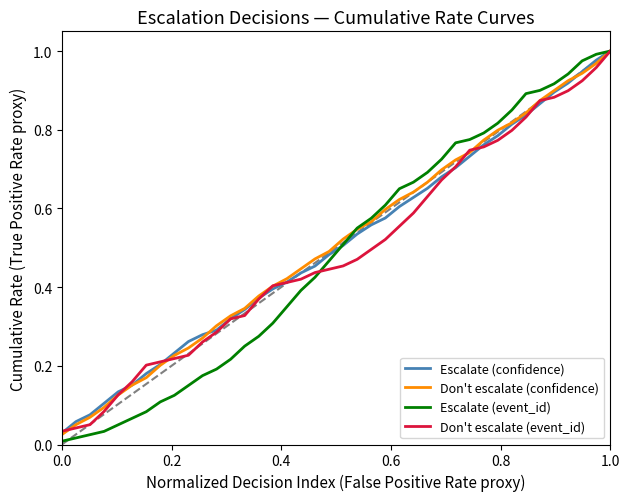

Which series has the widest spread of values?

Escalate (event_id)